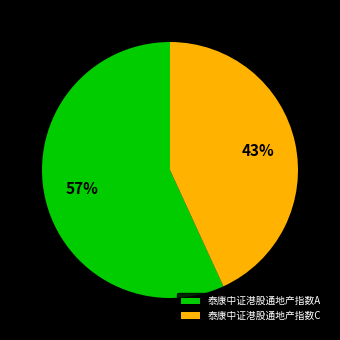

Combined, do 泰康中证港股通地产指数A and 泰康中证港股通地产指数C account for over 50%?

Yes